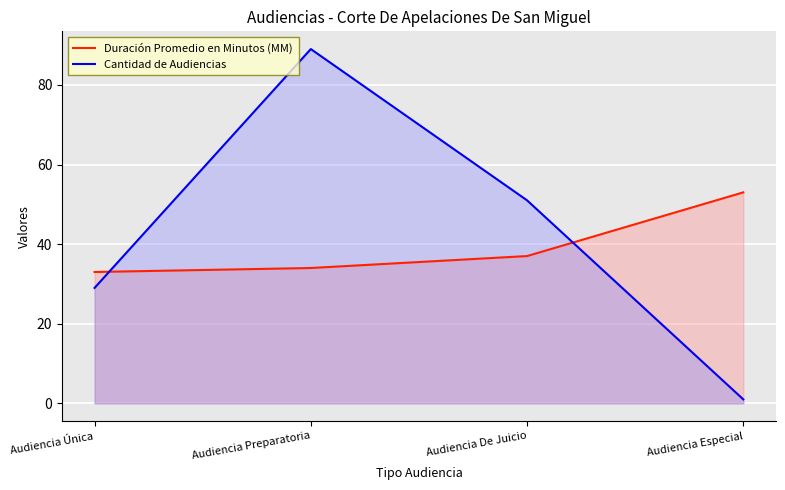

True or false: Duración Promedio en Minutos (MM) has more than 0 interior local peaks.

False